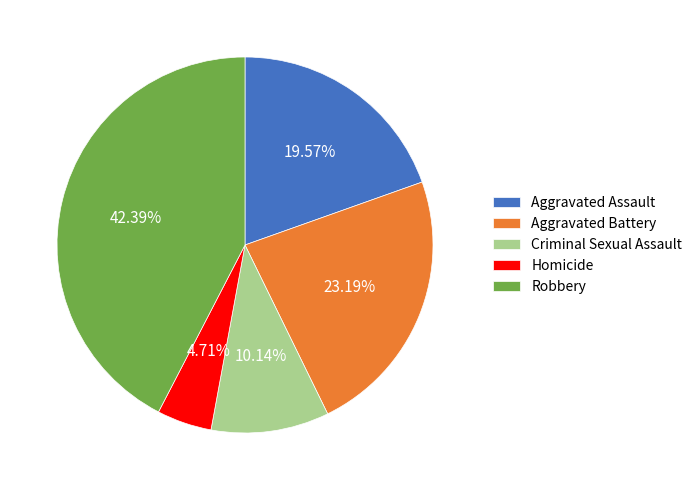

Is there any slice that represents more than half of the pie?

No